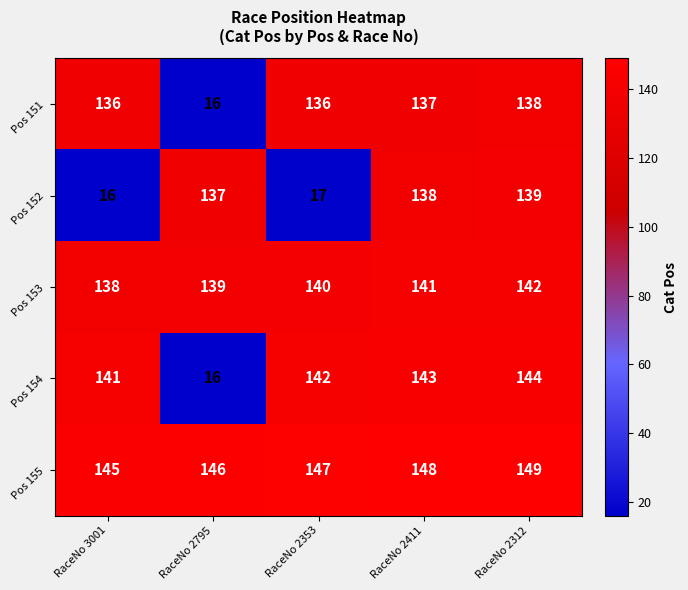

Reading right to left, extract all data points from this chart.

Pos 151: 138	137	136	16	136
Pos 152: 139	138	17	137	16
Pos 153: 142	141	140	139	138
Pos 154: 144	143	142	16	141
Pos 155: 149	148	147	146	145